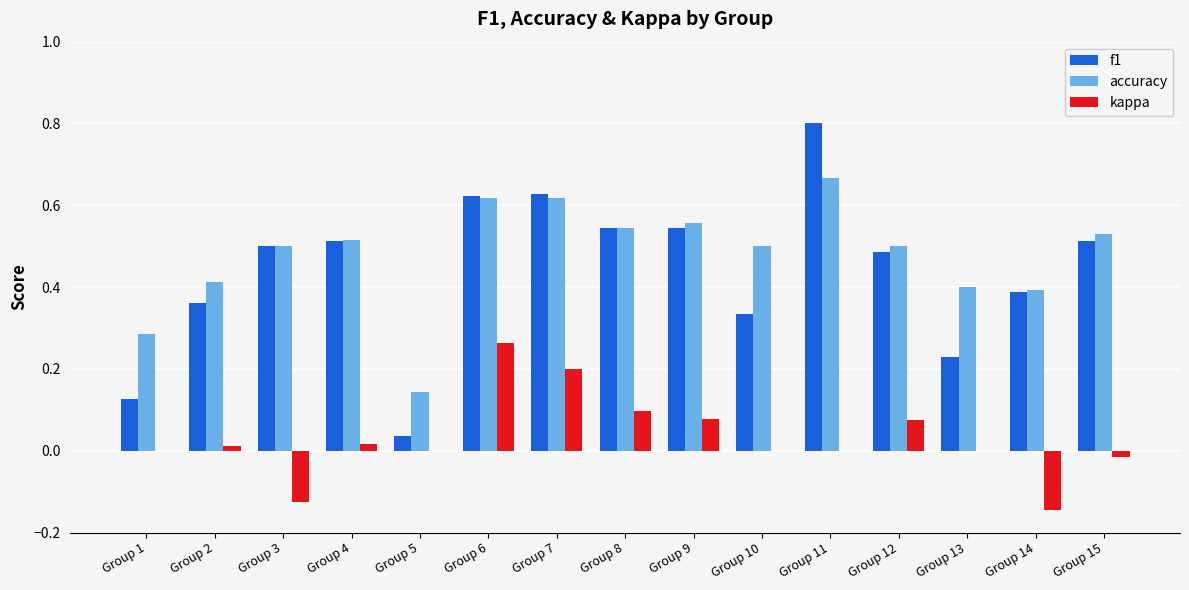

What are all the series names shown in the legend?

f1, accuracy, kappa